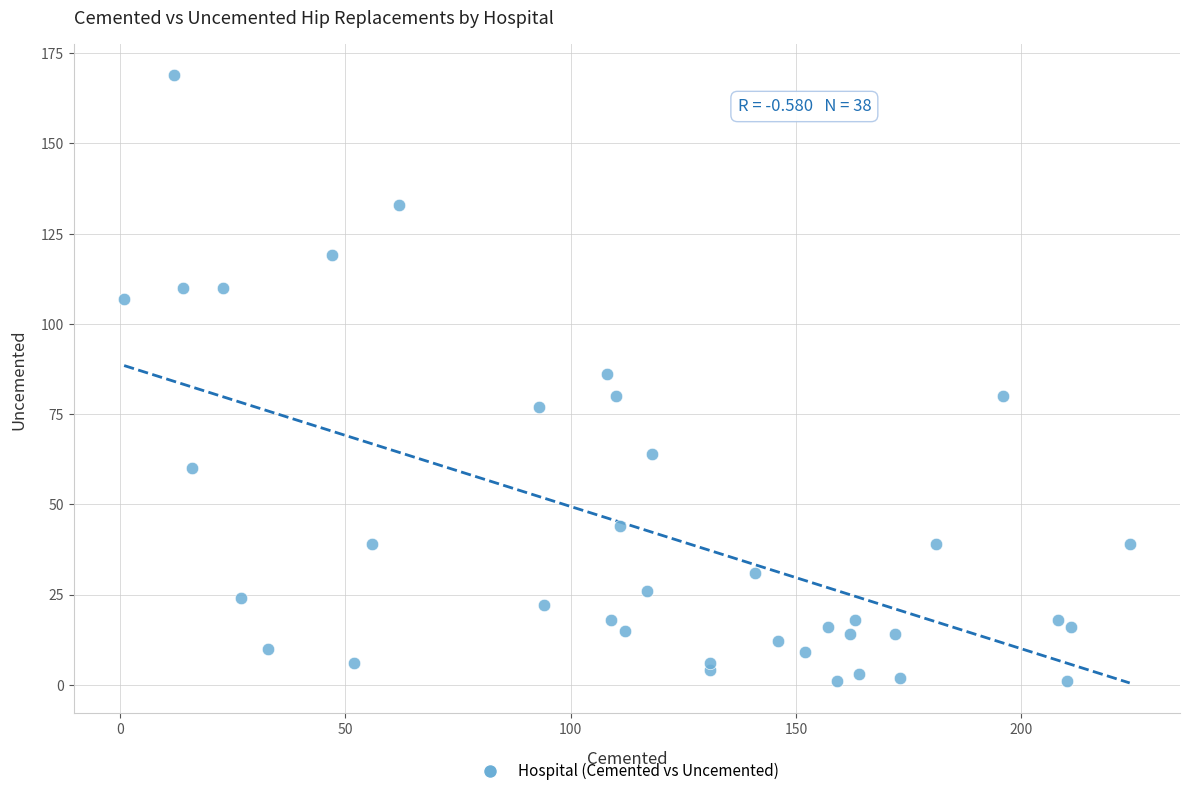

What is the range of X values (max minus min)?

223